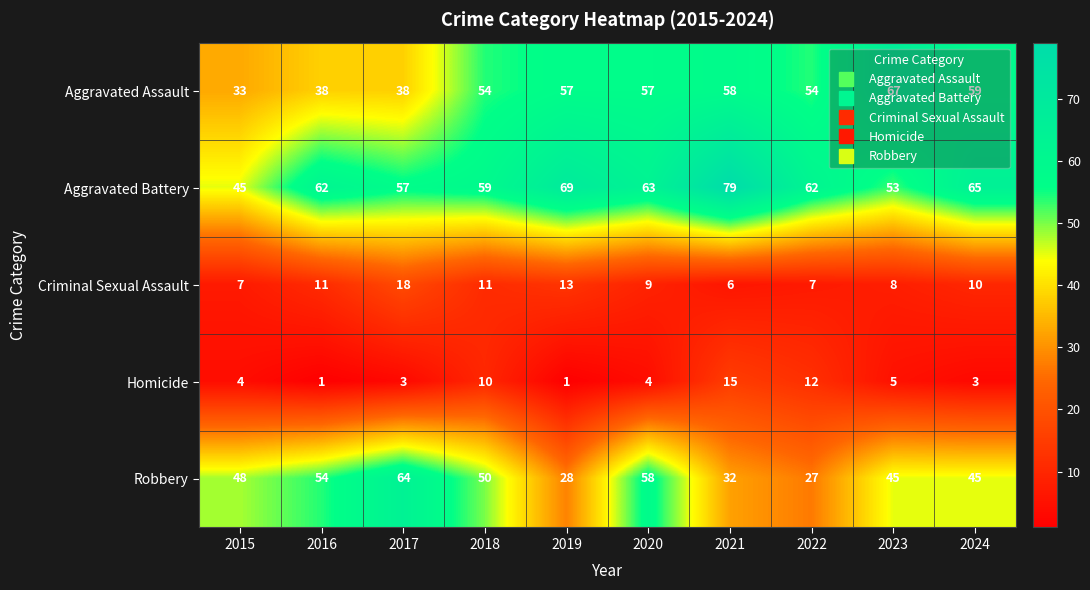

Count the number of data series in this chart.

5